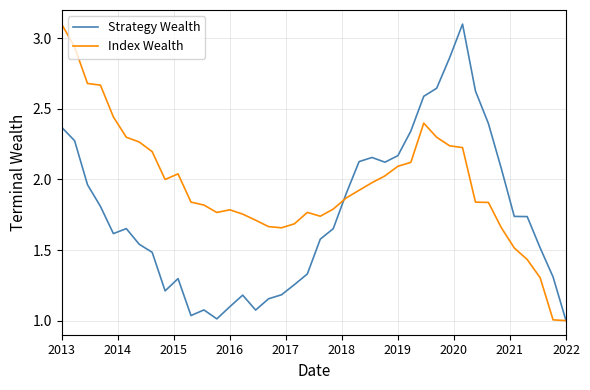

Which series has the largest total across all categories?

Index Wealth